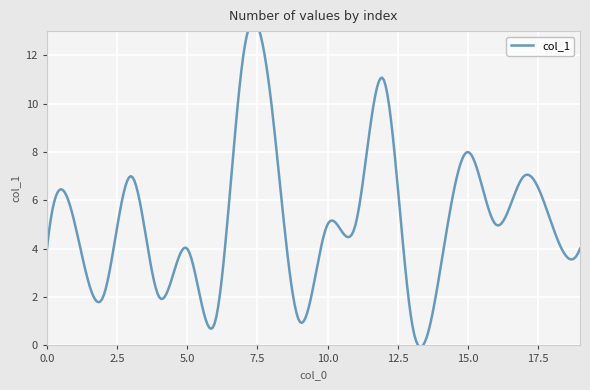

True or false: the data shows 4 at 19.

True